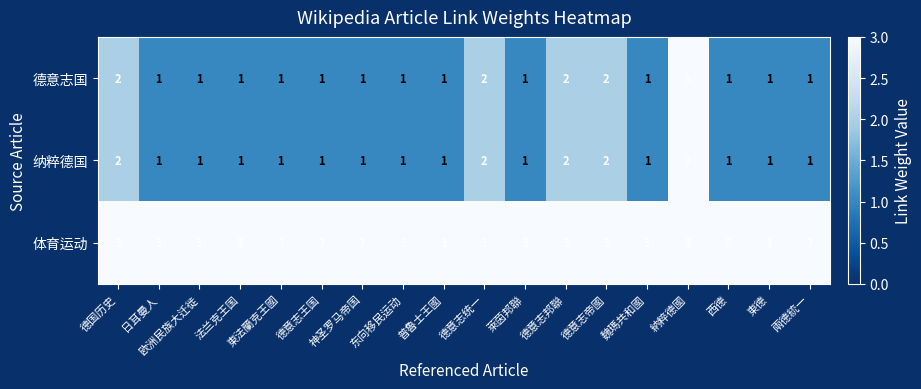

Which category has the highest value in the 纳粹德国 series?

納粹德國